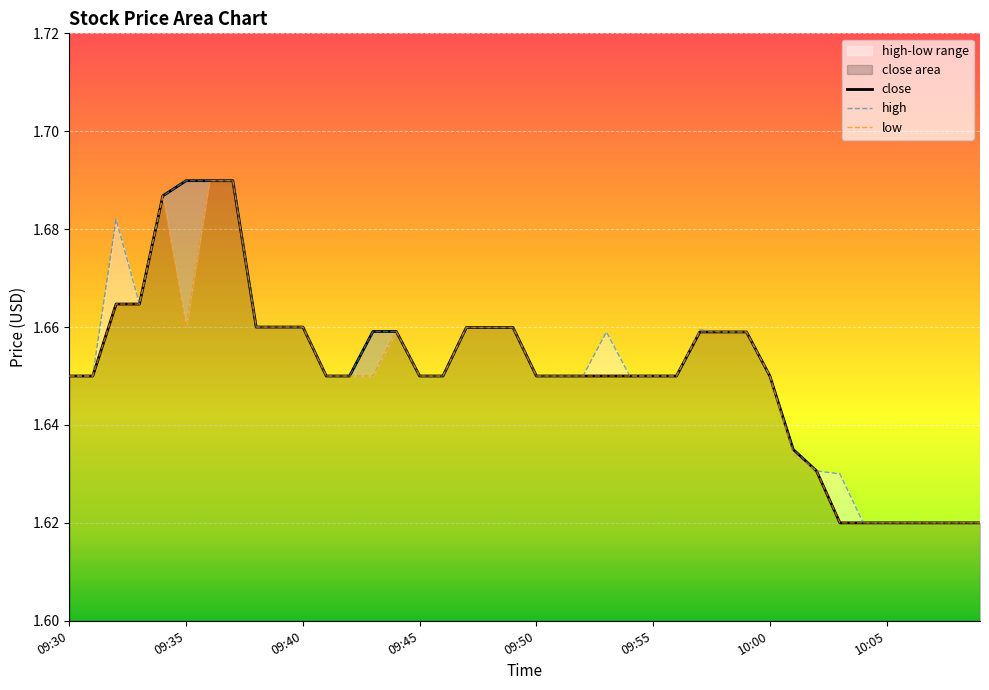

What is the greatest value displayed?

1.7